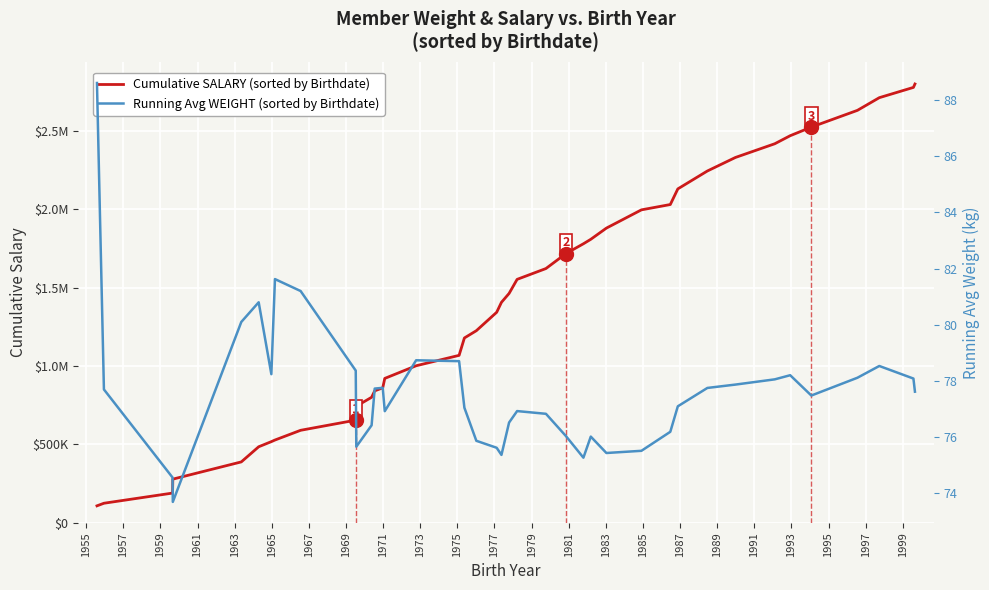

What is the average value of the Cumulative SALARY (sorted by Birthdate) series?

1402968.1